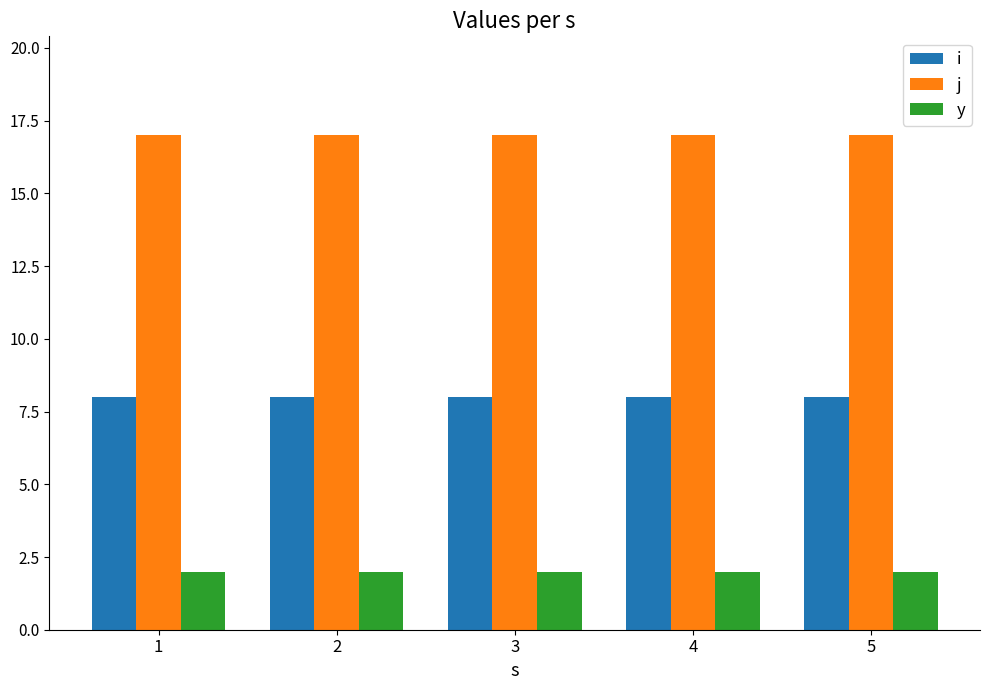

Is it true that j equals 17 at 2?

True